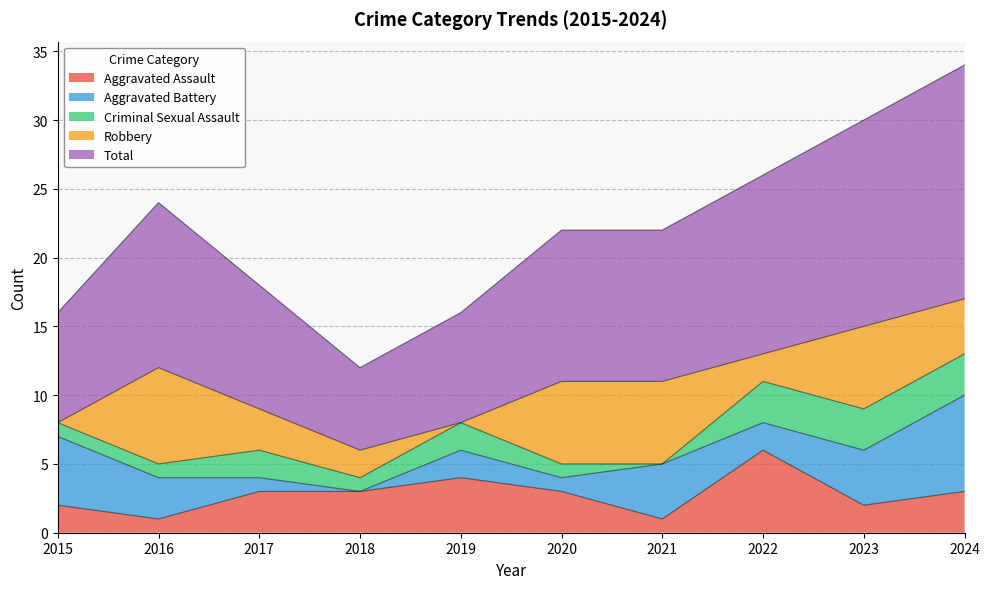

What value does the Criminal Sexual Assault series have at 2020?

1